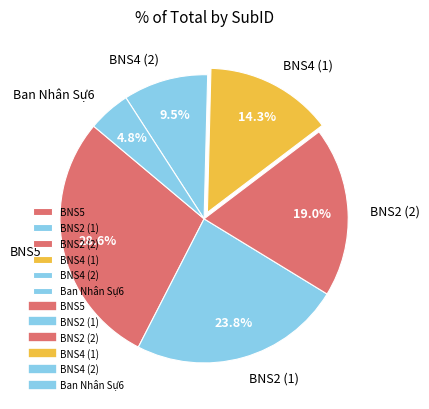

Which category has the smallest portion of the pie?

Ban Nhân Sự6